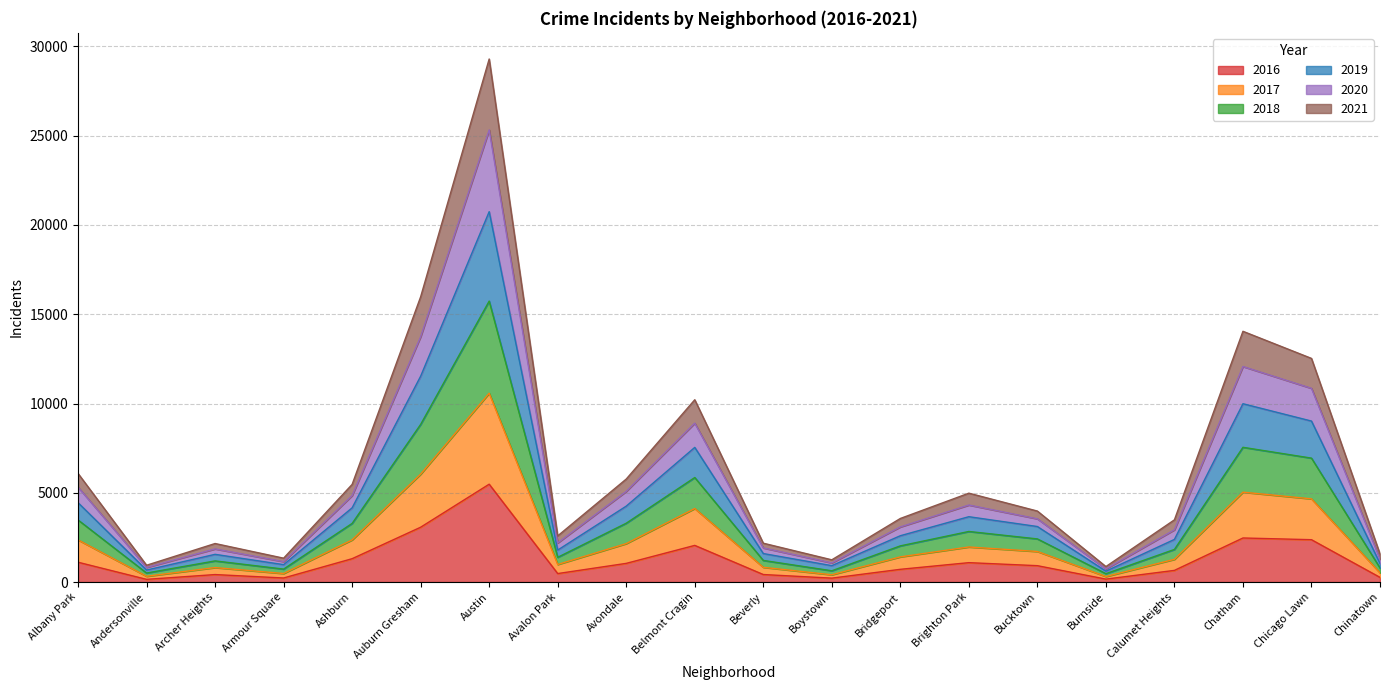

True or false: 2020 has a value of 2811 at Belmont Cragin.

False